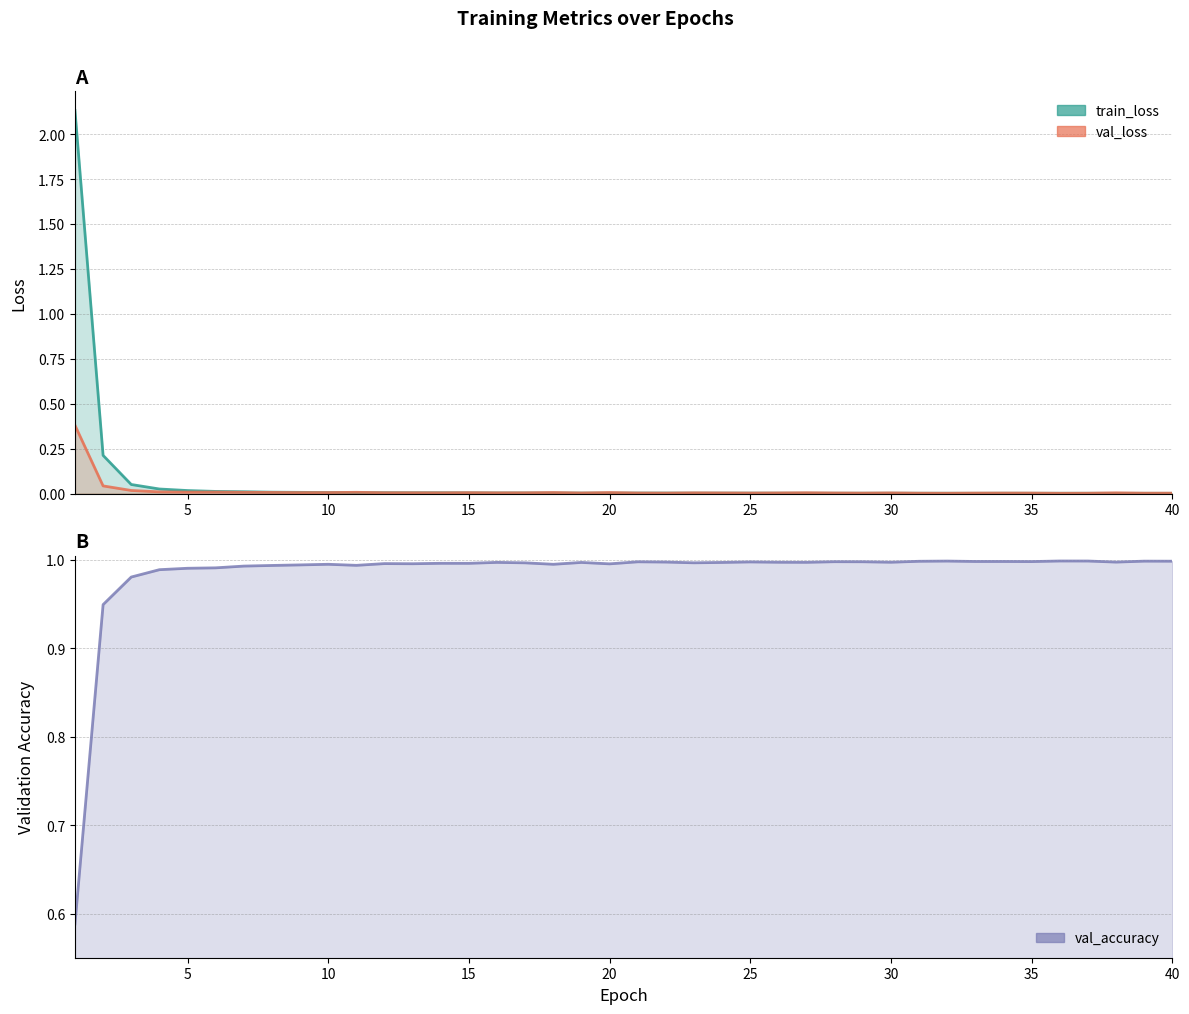

At which category is the sum across all series the highest?

1